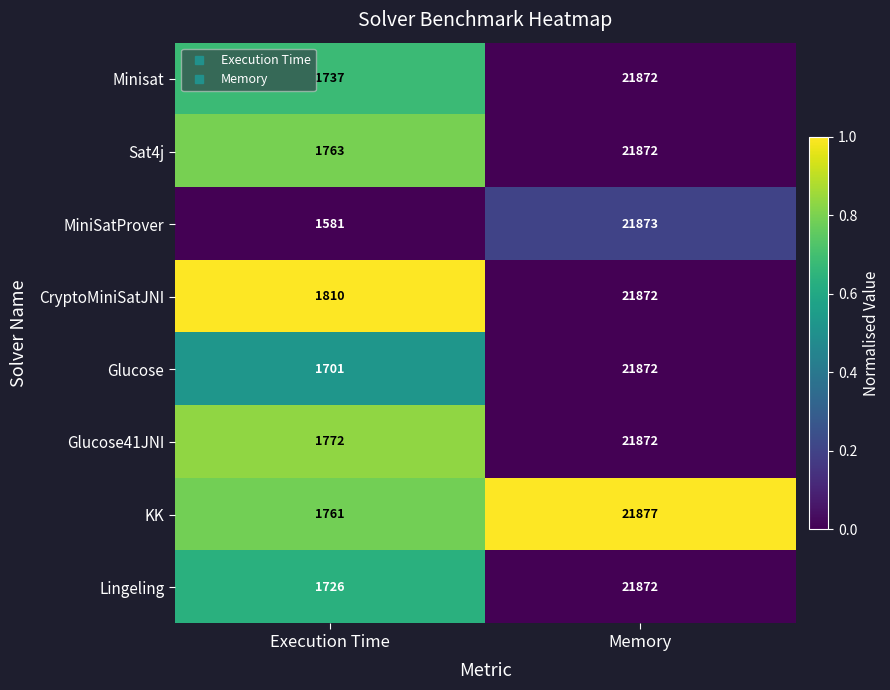

Is it true that Glucose41JNI equals 21872 at Memory?

True